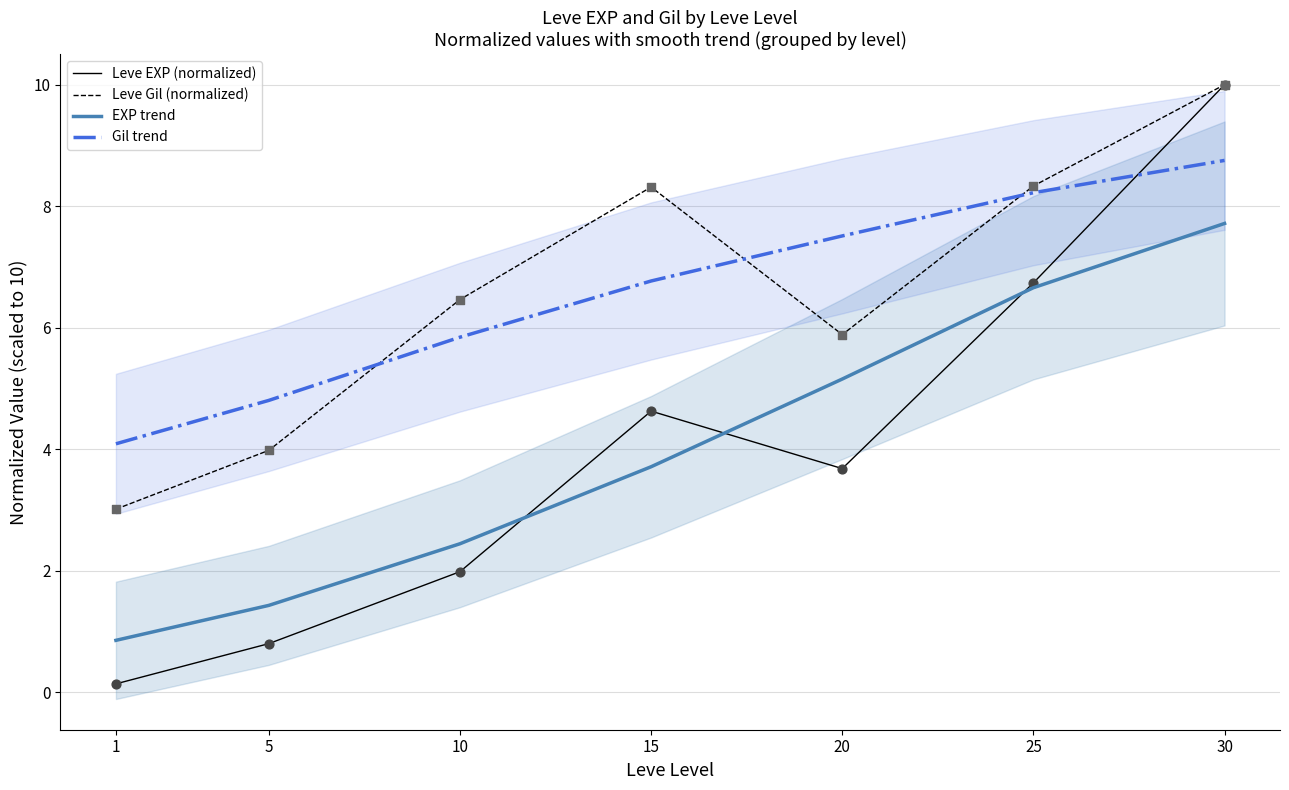

Which series has the largest total across all categories?

Leve Gil (normalized)